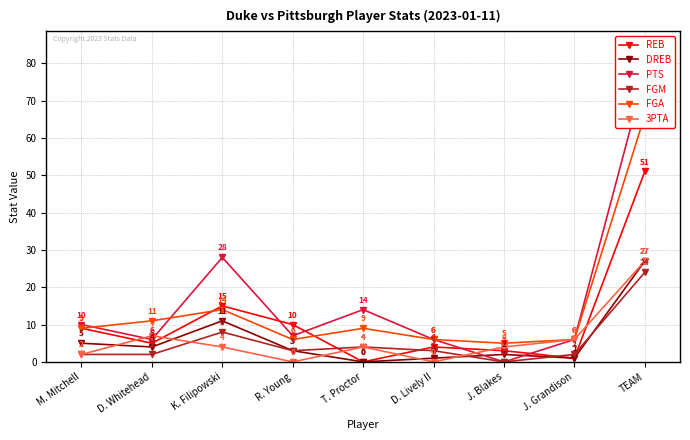

At which label is FGA closest to 35?

K. Filipowski